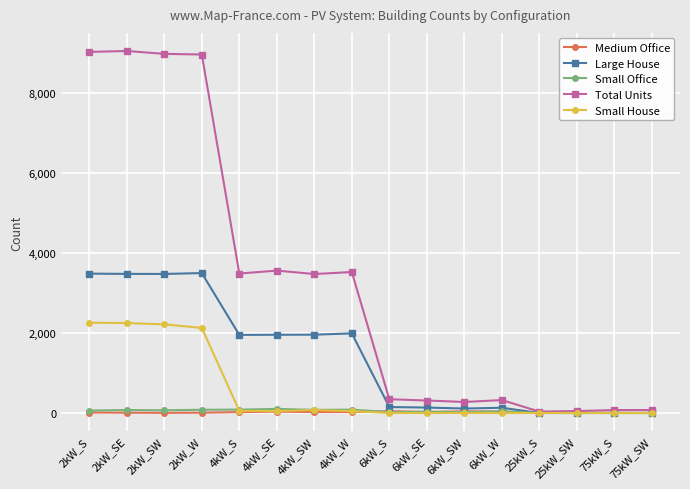

What position from the right is 4kW_SW?

10